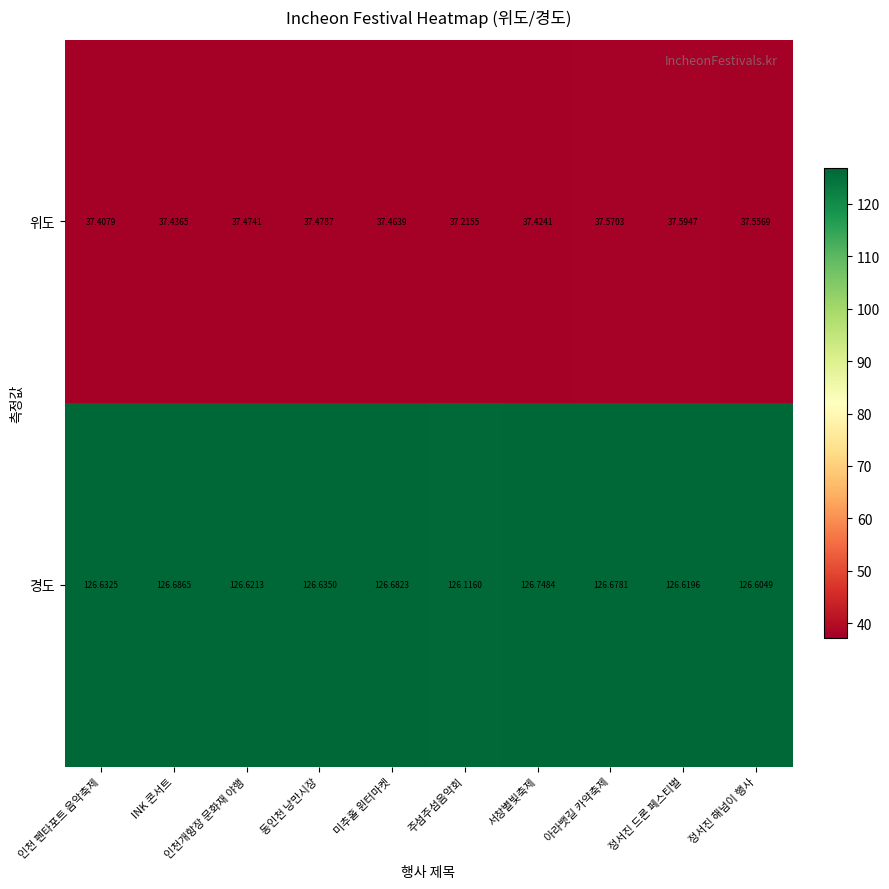

Which category has the lowest value in the 위도 series?

주섬주섬음악회